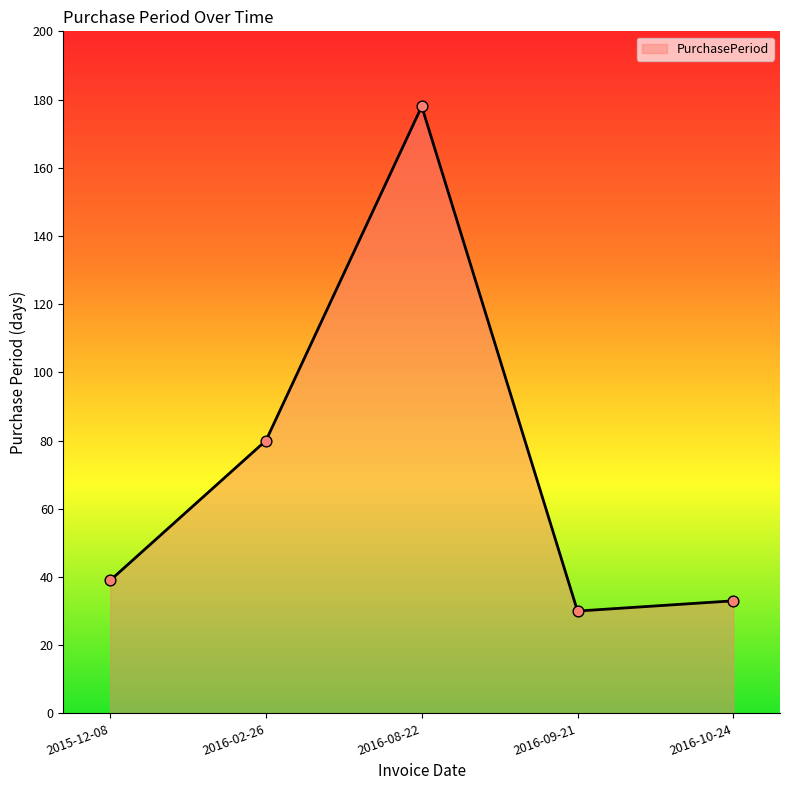

What is the ratio of the value at 2016-08-22 to the value at 2016-02-26?

2.2